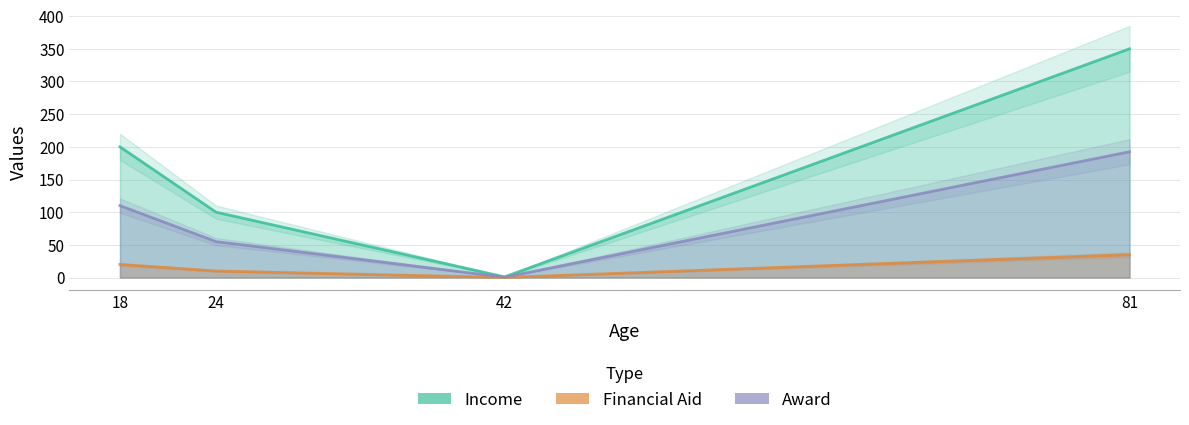

What is the total value across all series at 42?

1.7